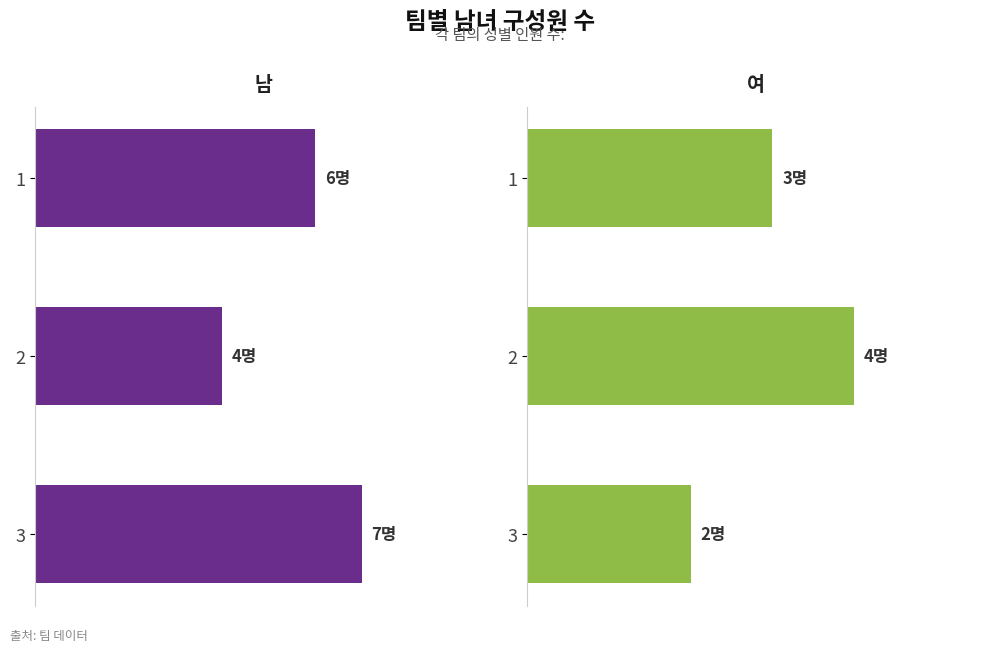

Count the number of categories in the chart.

3